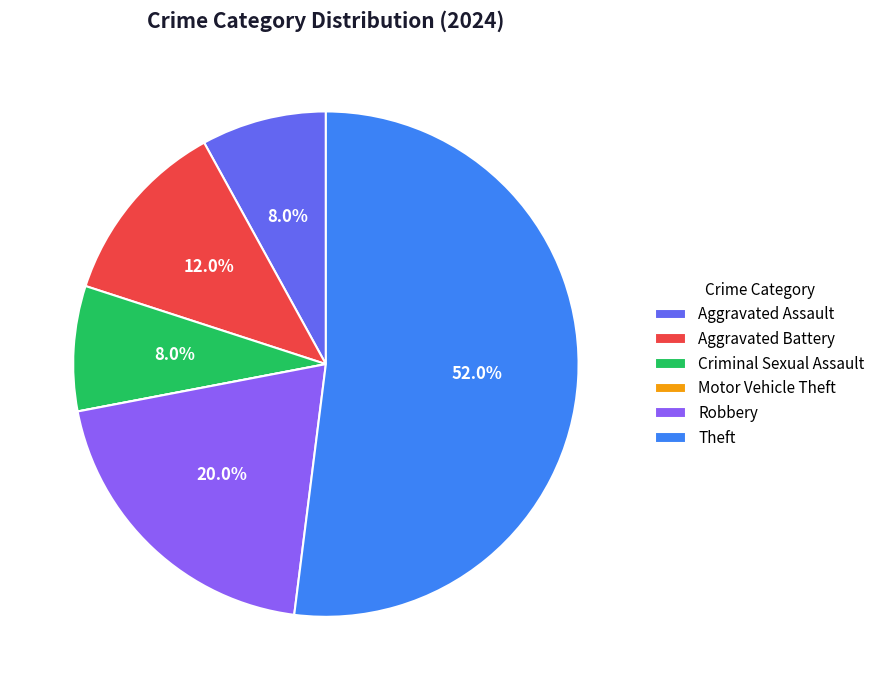

How much of the chart is everything except Criminal Sexual Assault?

92.0%